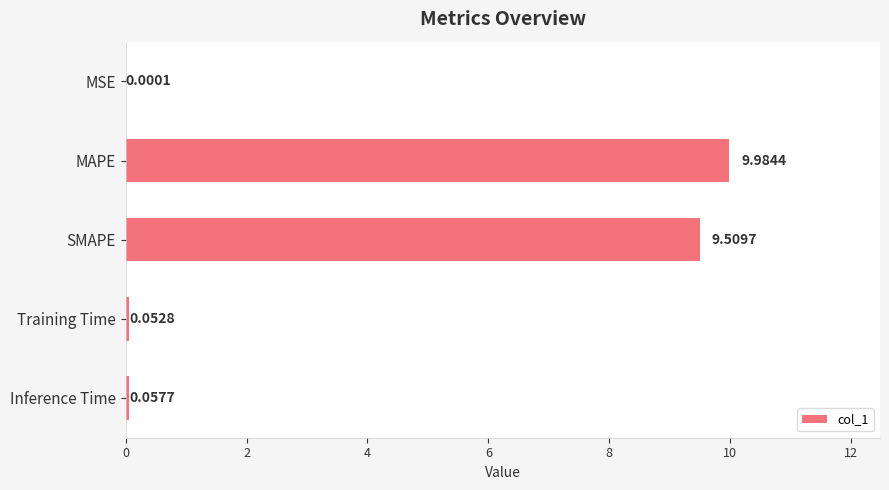

What is the sum of all values?

19.6